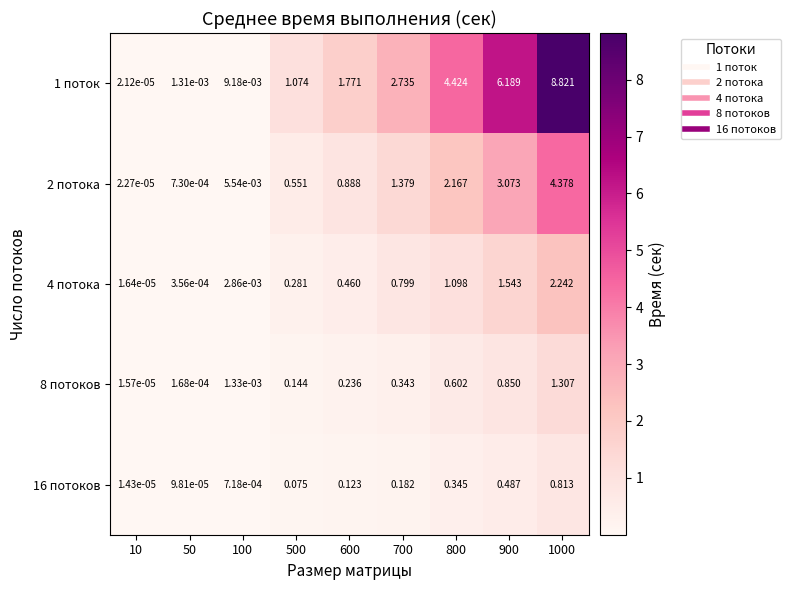

Is the value of 4 потока at 600 greater than the value of 2 потока at 50?

Yes